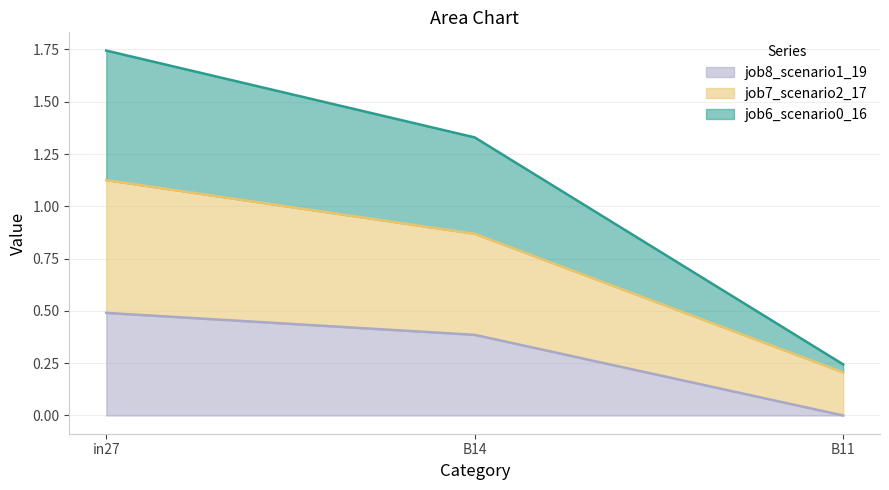

True or false: job8_scenario1_19 has a value of 0.0 at B11.

True